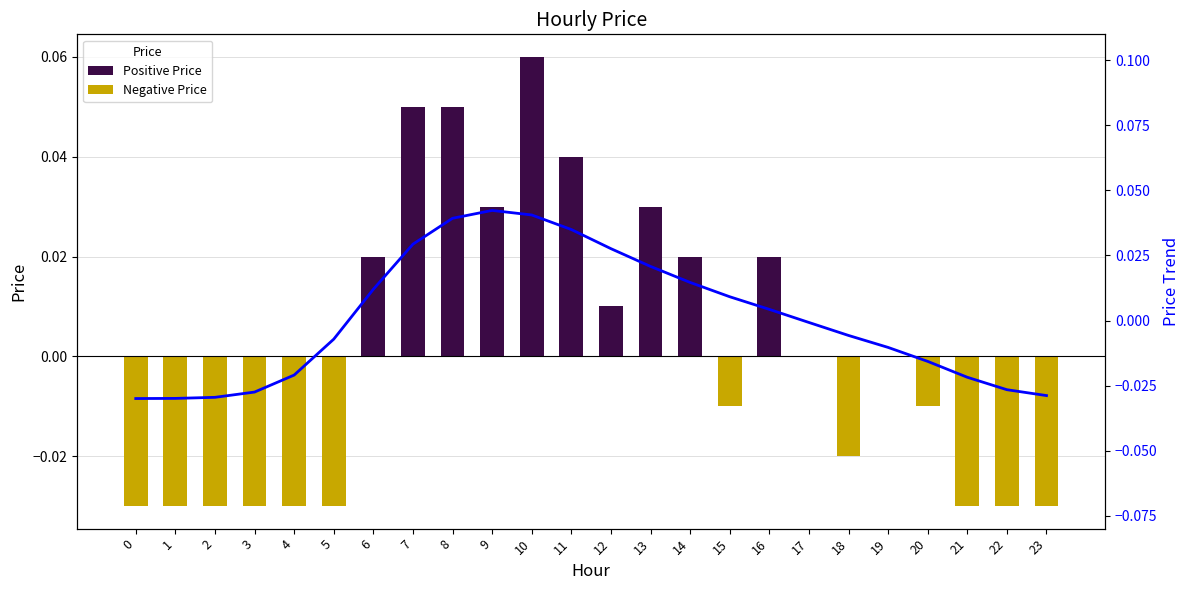

Rank the series at 6 from highest to lowest value.

Positive Price, Trend, Negative Price